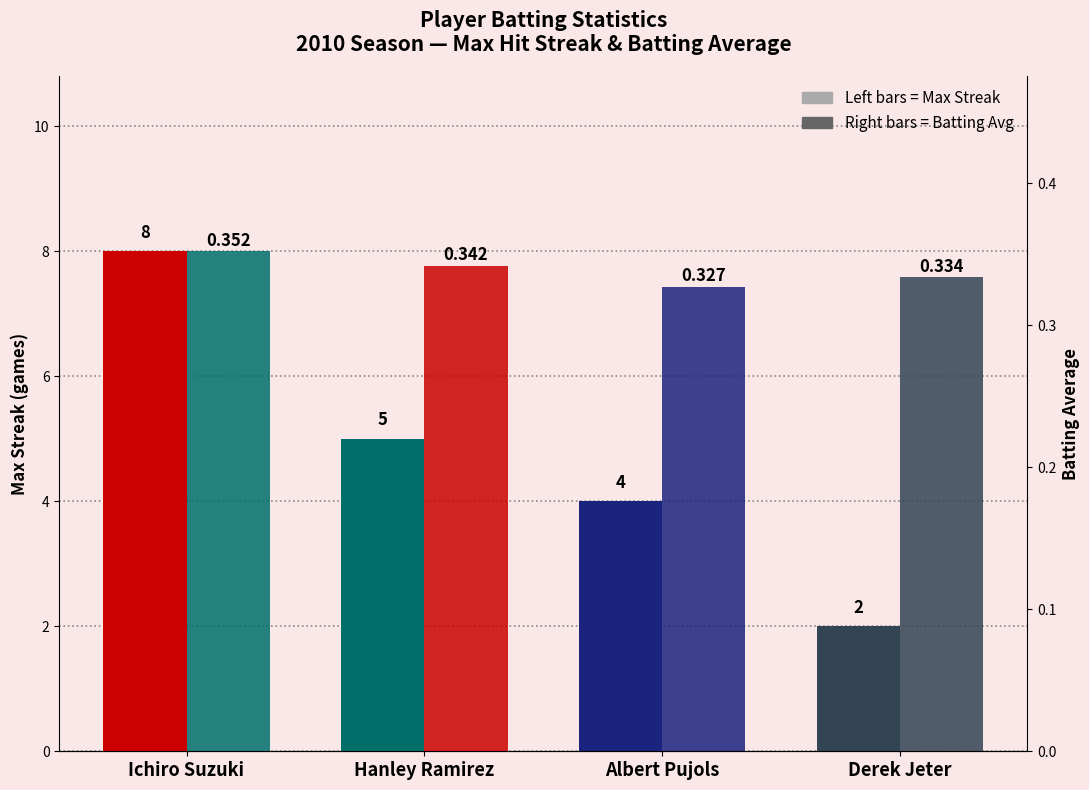

Is it true that Max Streak equals 3.6 at Ichiro Suzuki?

False